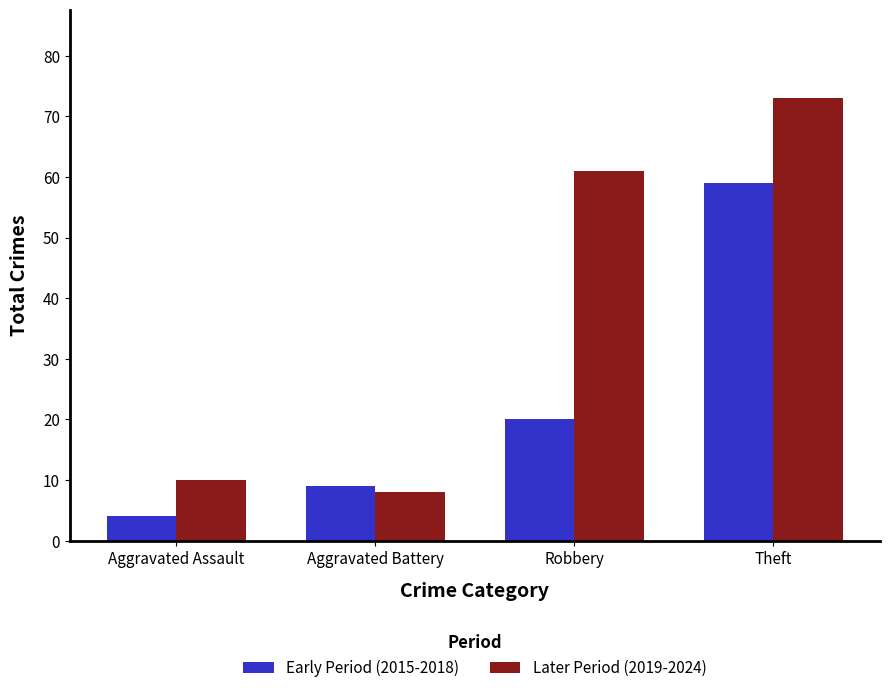

What is the minimum value for Later Period (2019-2024)?

8